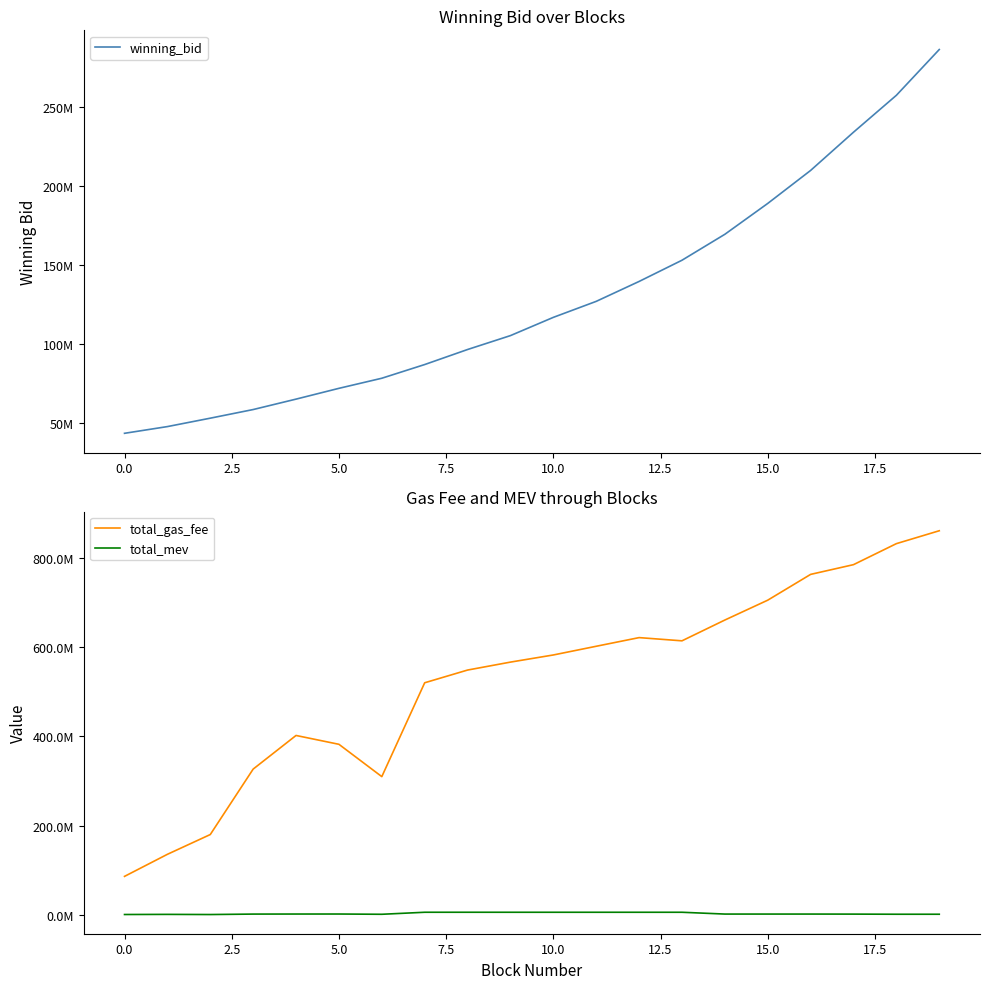

At 0.0, list the series in order from smallest to largest.

total_mev, winning_bid, total_gas_fee